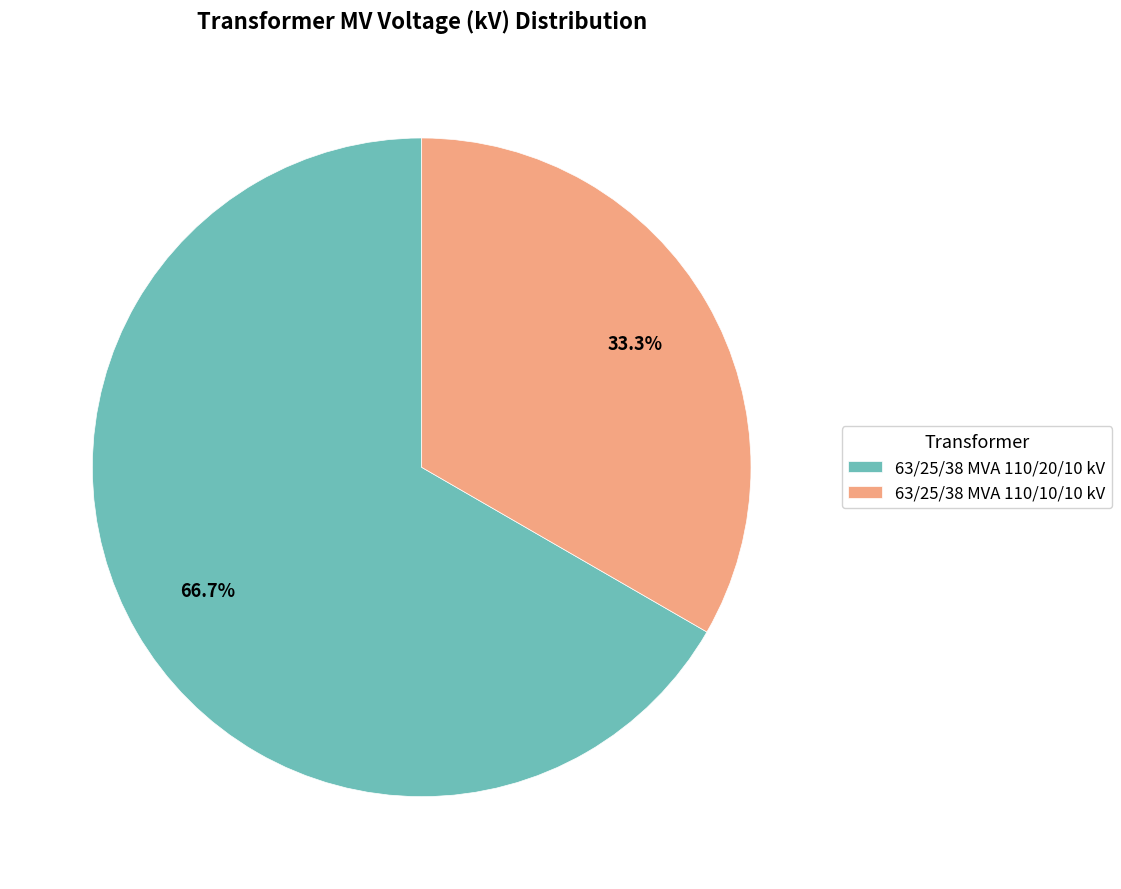

How many slices are in this pie chart?

2